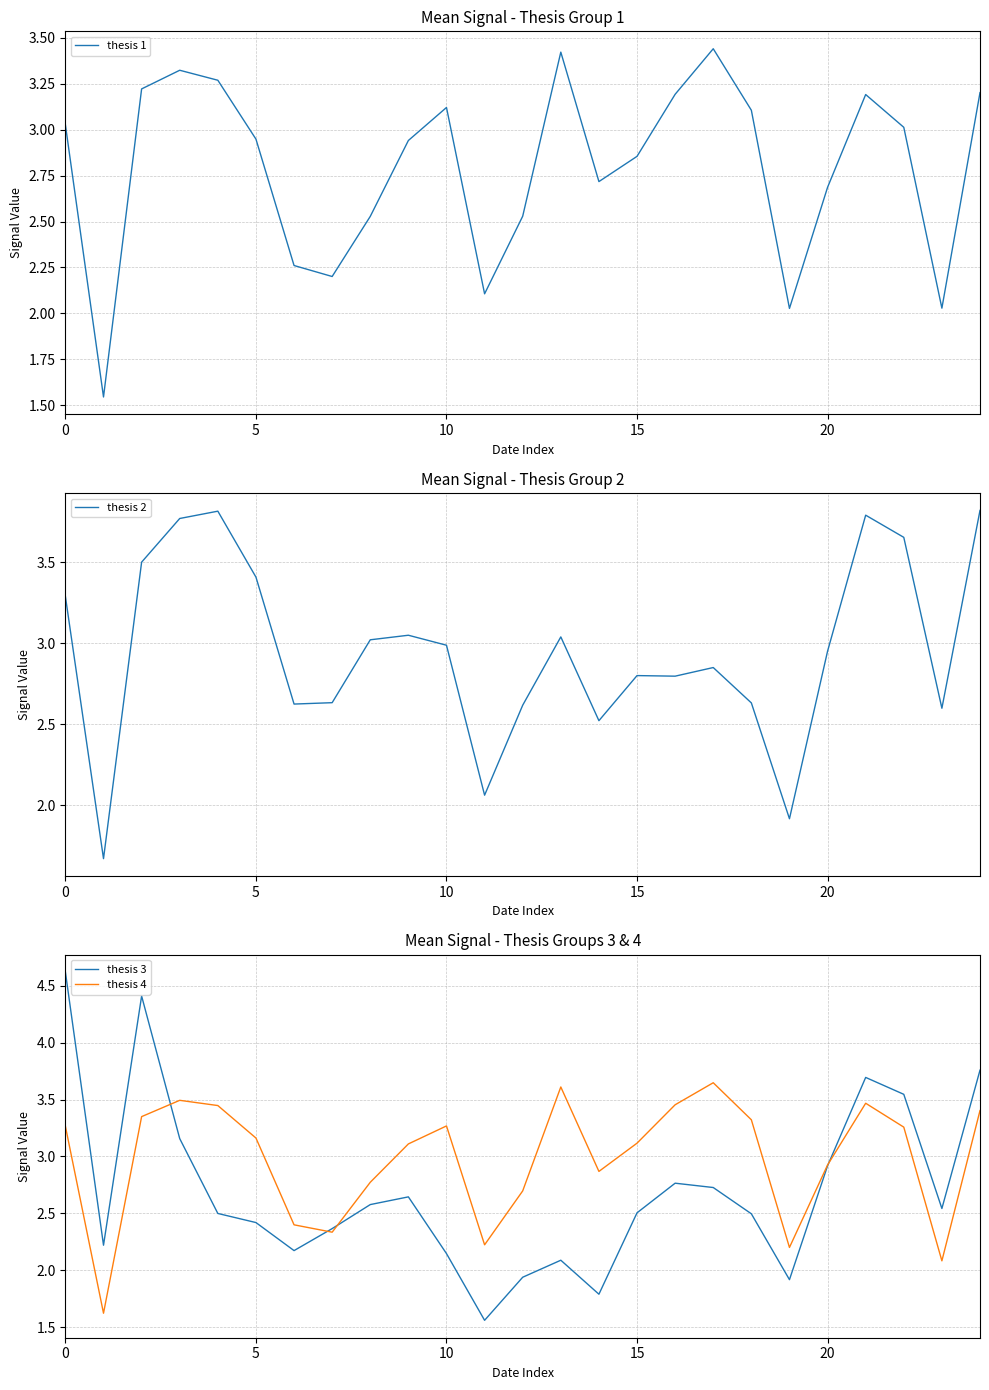

At which label is thesis 3 closest to 3?

20